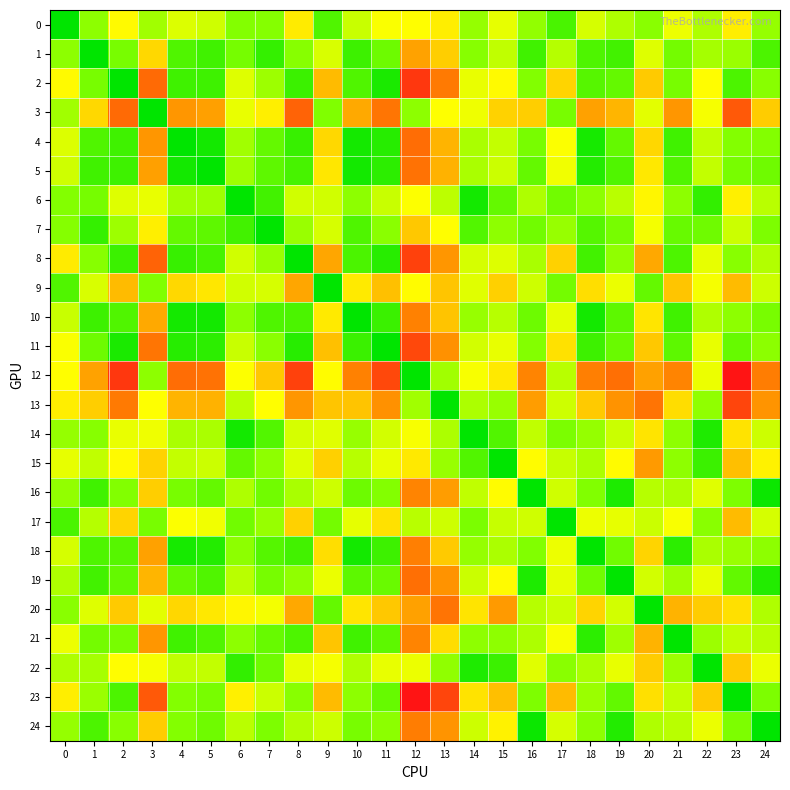

List the series in order of their peak value, highest first.

12, 23, 2, 8, 13, 11, 3, 4, 19, 5, 20, 24, 18, 10, 21, 16, 15, 1, 9, 17, 7, 22, 14, 0, 6